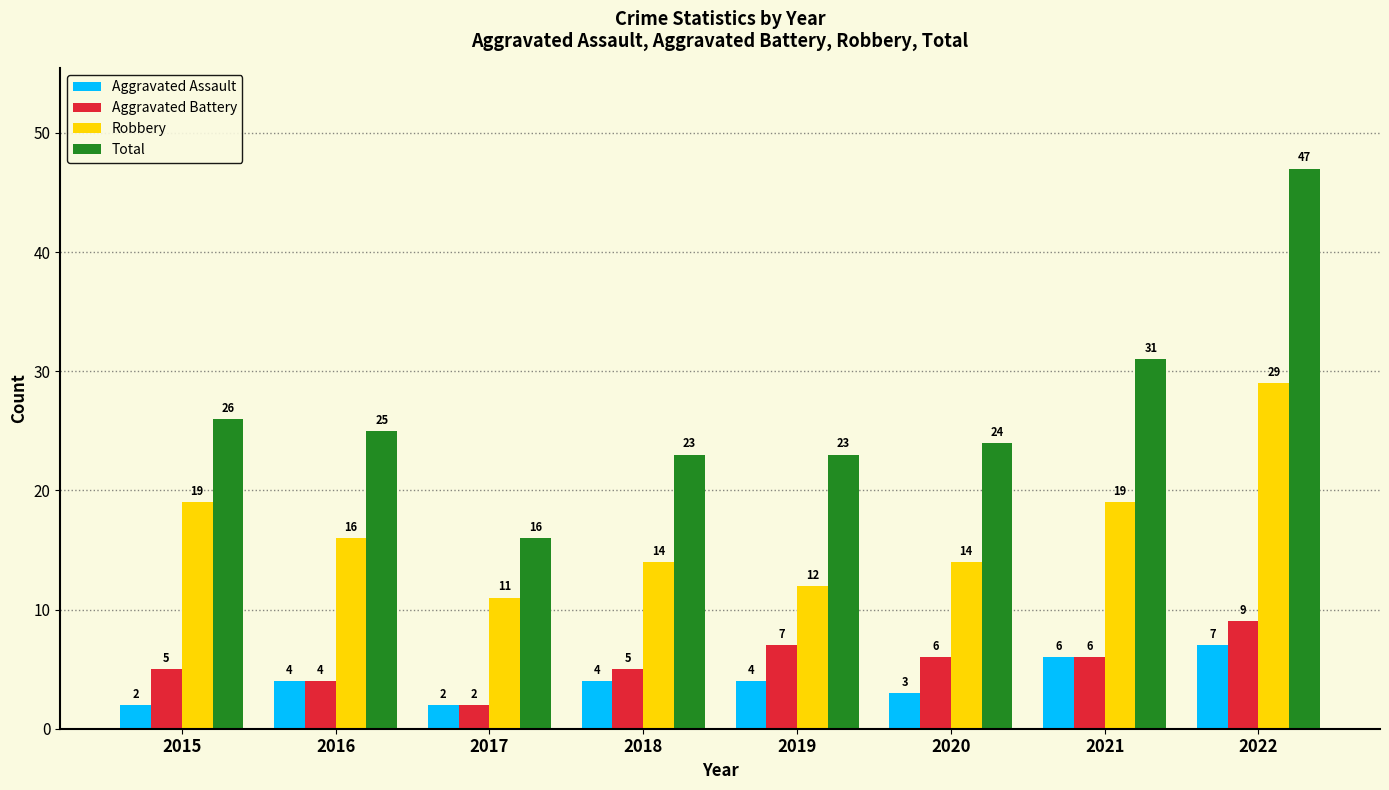

Which category has the highest value in the Total series?

2022